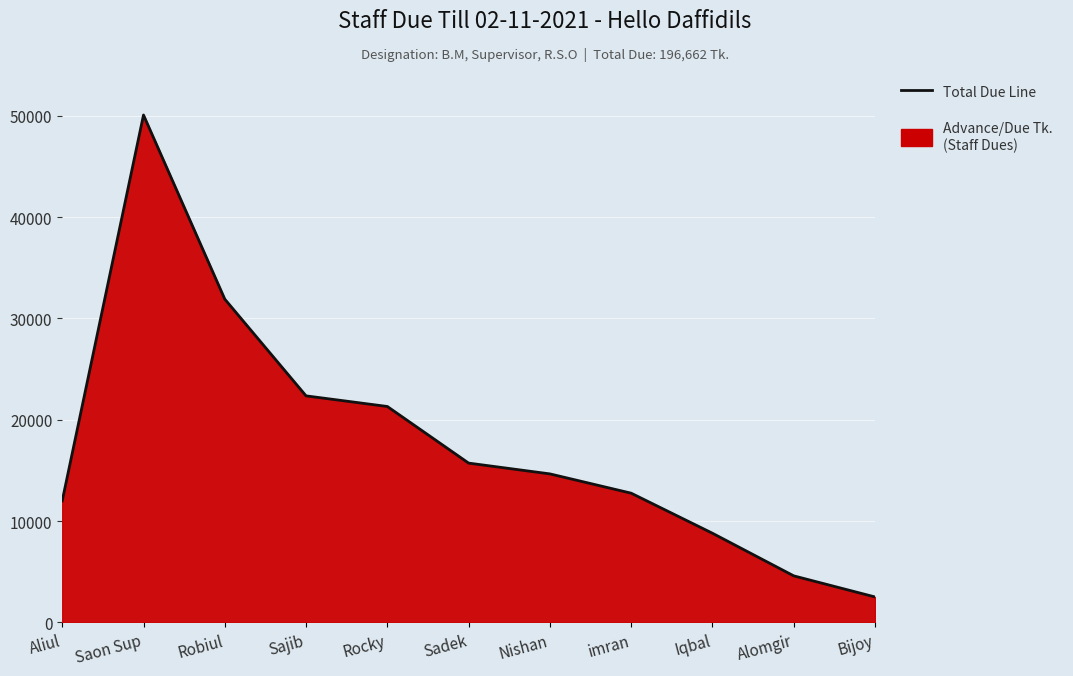

Reading right to left, extract all data points from this chart.

Bijoy=2513	Alomgir=4595	Iqbal=8800	imran=12752	Nishan=14655	Sadek=15720	Rocky=21306	Sajib=22354	Robiul=31900	Saon Sup=50067	Aliul=12000